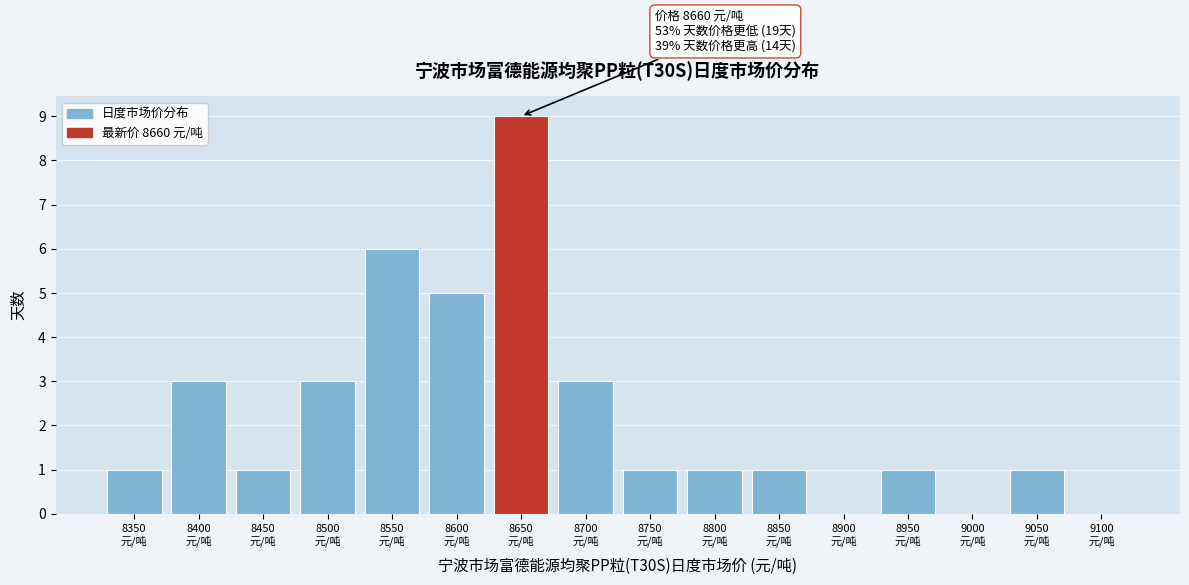

What is the sum of all values?

36